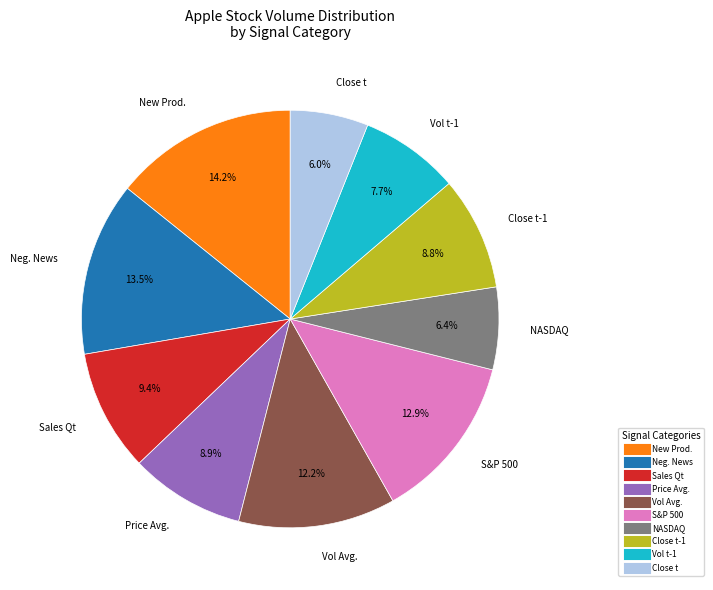

Count the number of slices in the pie.

10